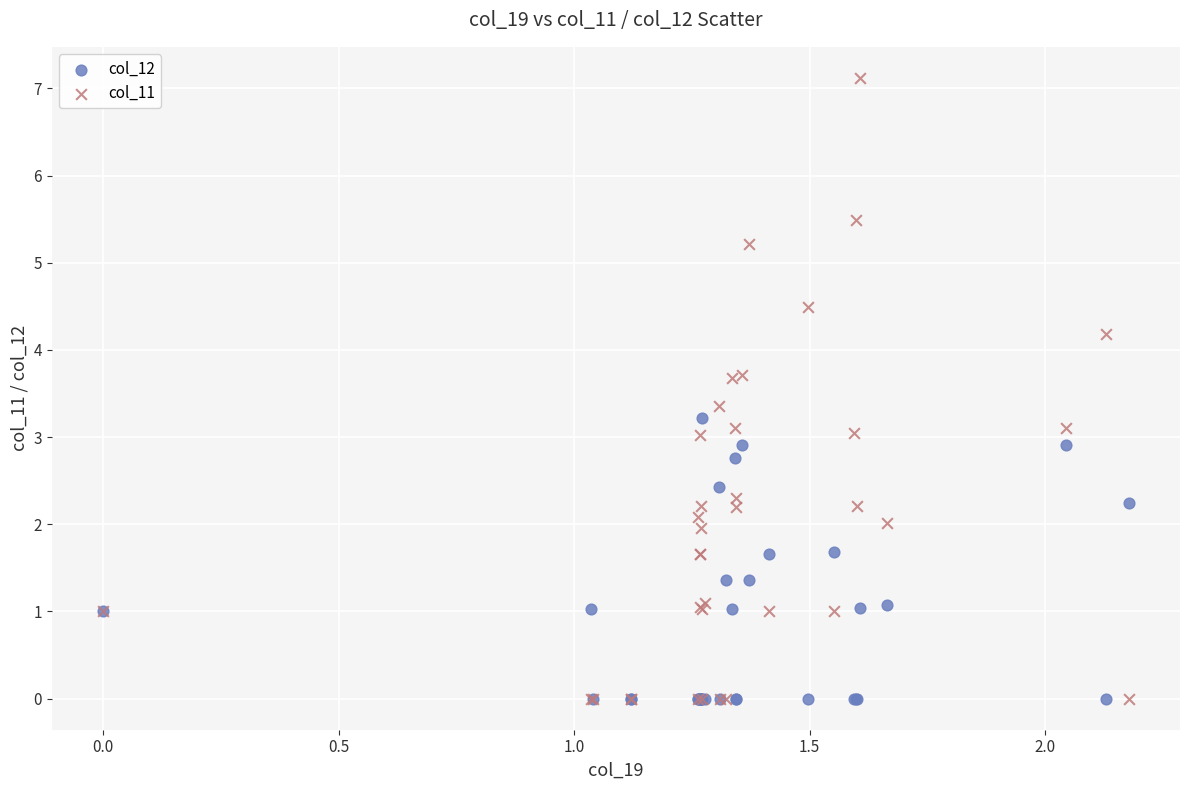

Which series has the largest Y range (max minus min)?

col_11